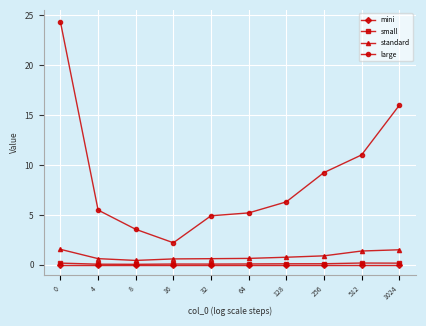

True or false: mini and standard intersect in this chart.

False